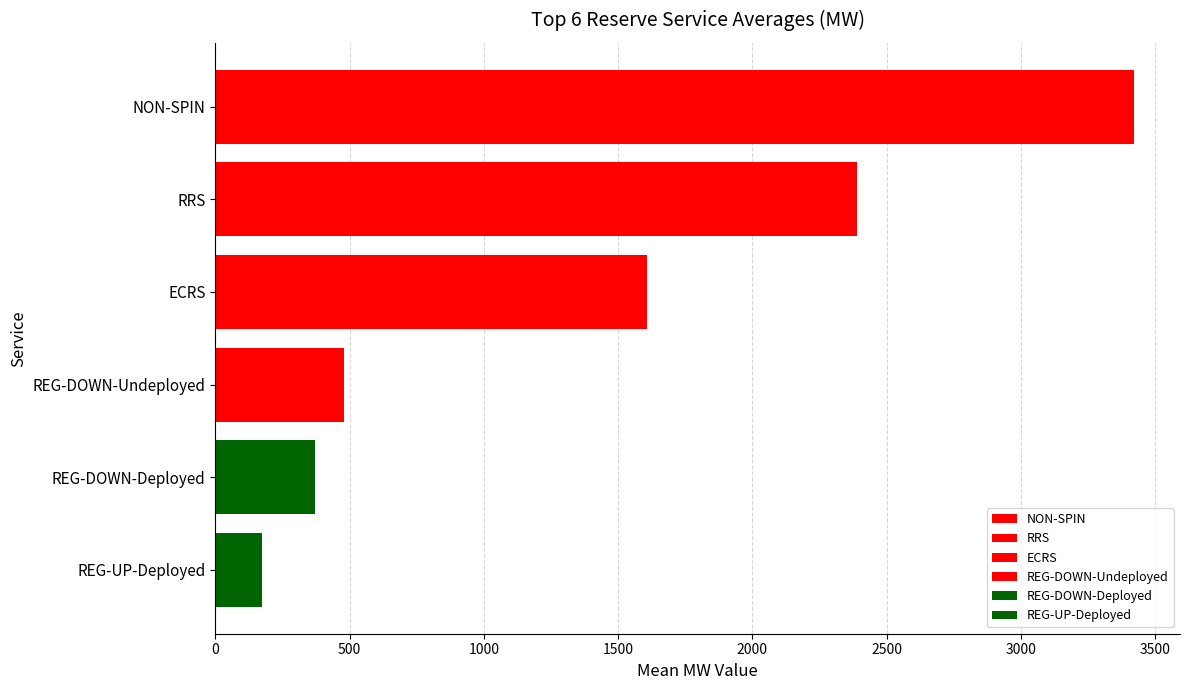

How many series are shown in this chart?

6